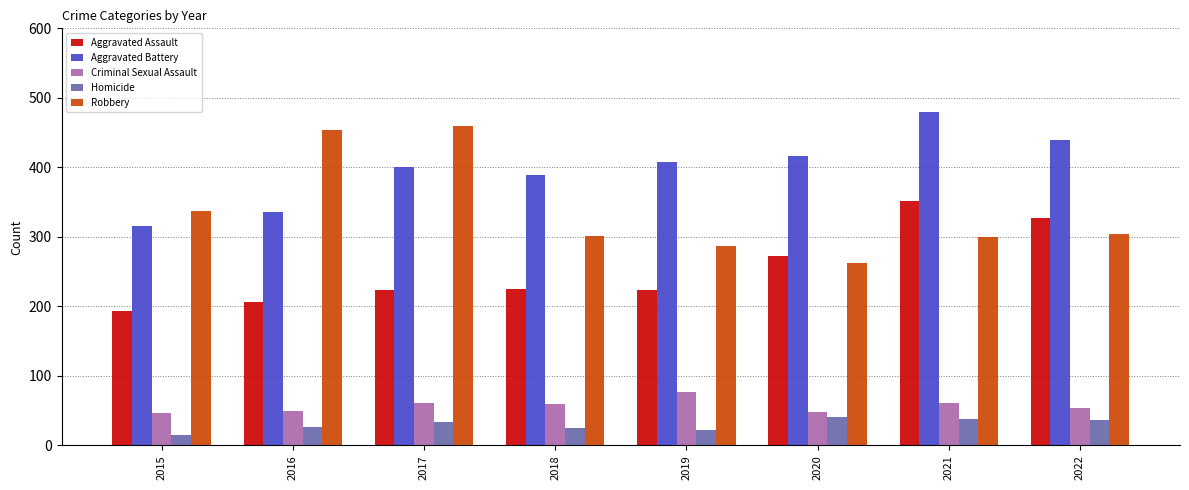

The value of Criminal Sexual Assault at 2022 is 15. True or false?

False